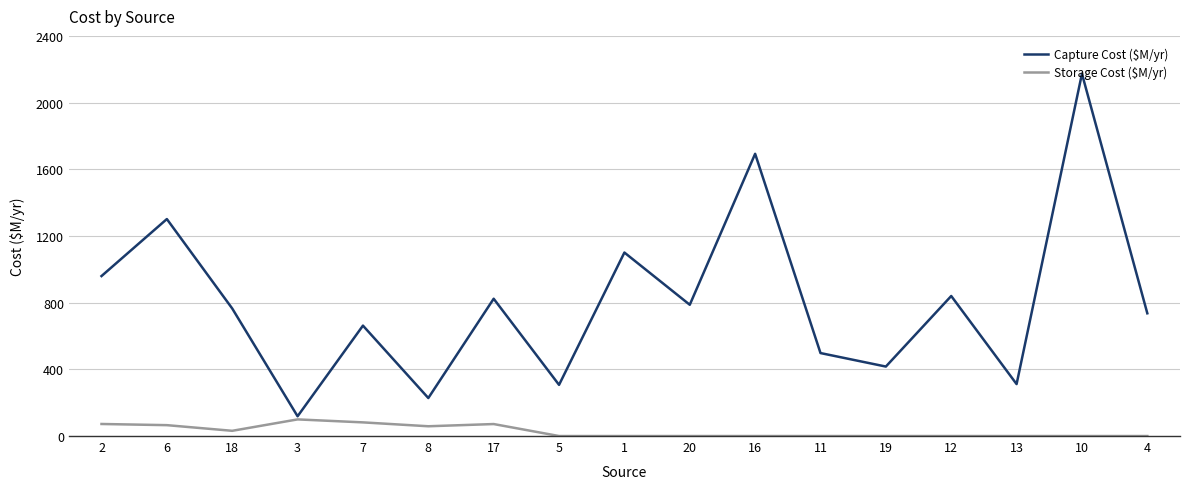

What is the difference between the second highest and second lowest values in the Capture Cost ($M/yr) series?

1464.9